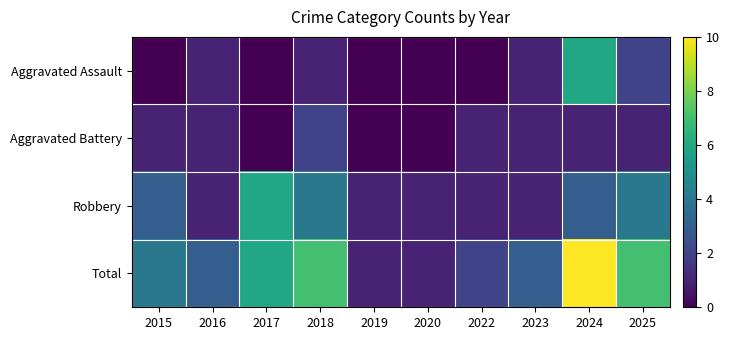

Rank the series at 2022 from lowest to highest value.

Aggravated Assault, Aggravated Battery, Robbery, Total